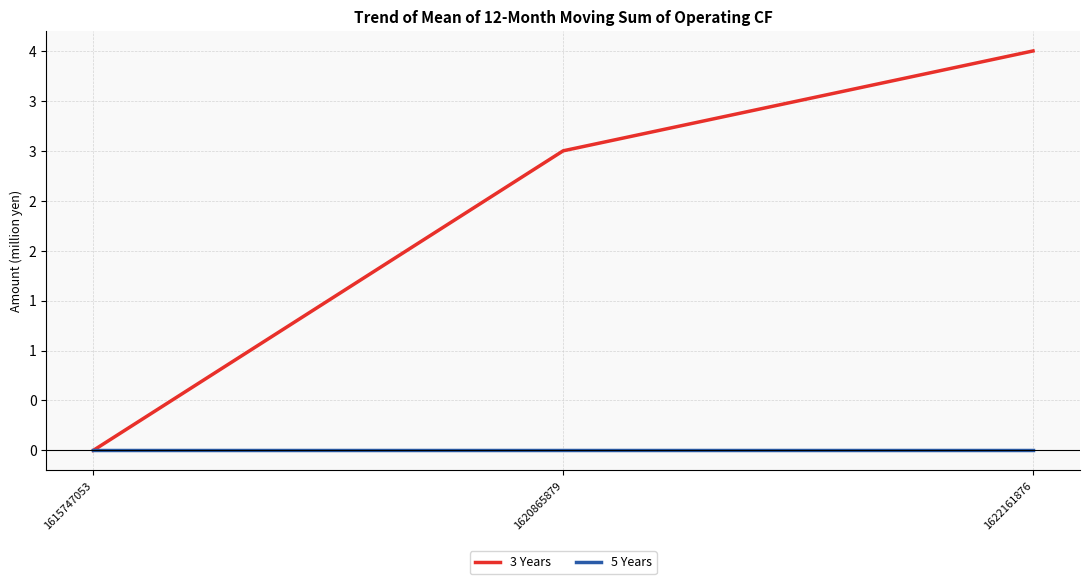

What is the average value of the 3 Years series?

2